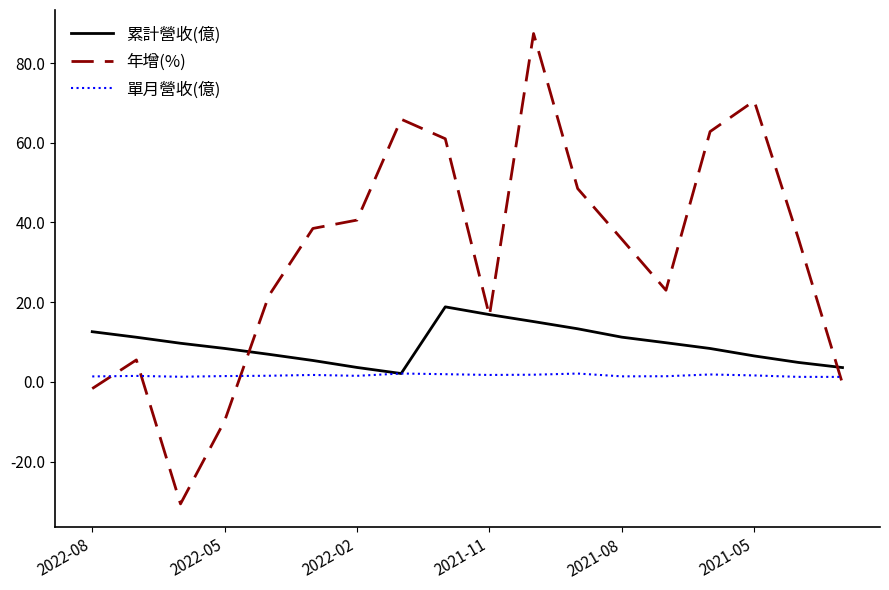

Which series has the widest spread of values?

年增(%)